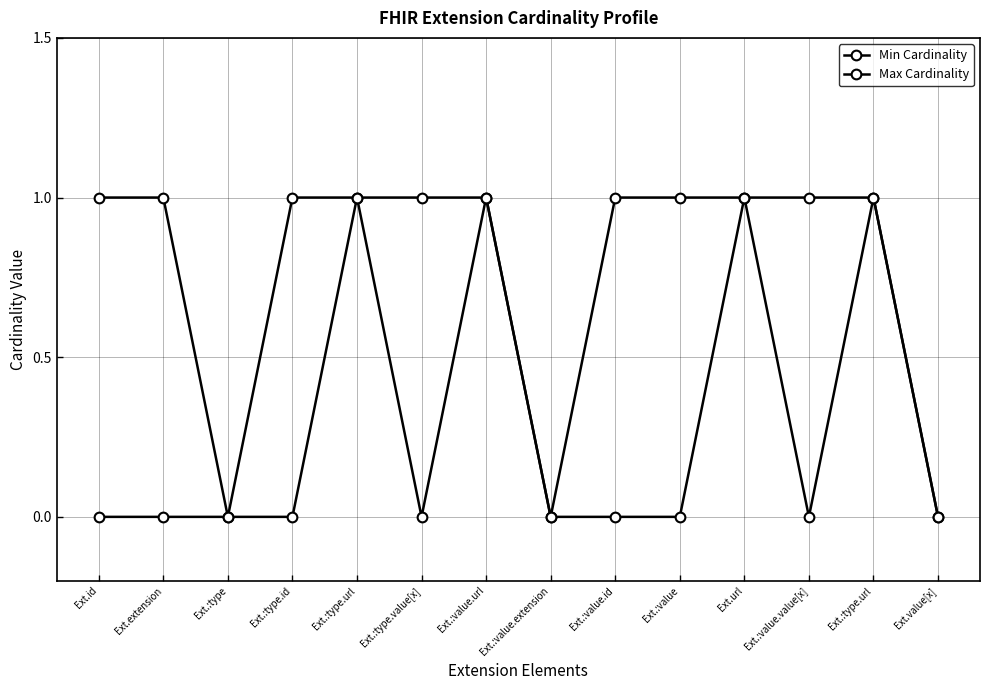

Rank the series at Ext.:value.id from highest to lowest value.

Max Cardinality, Min Cardinality